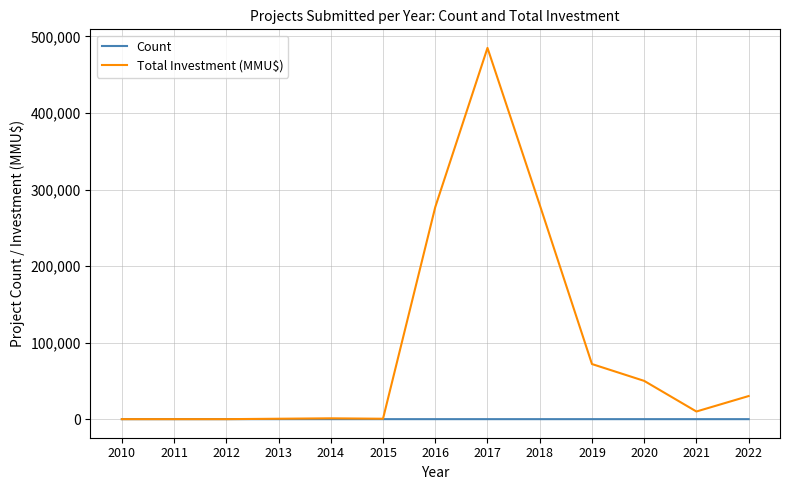

What is the greatest value displayed?

485000